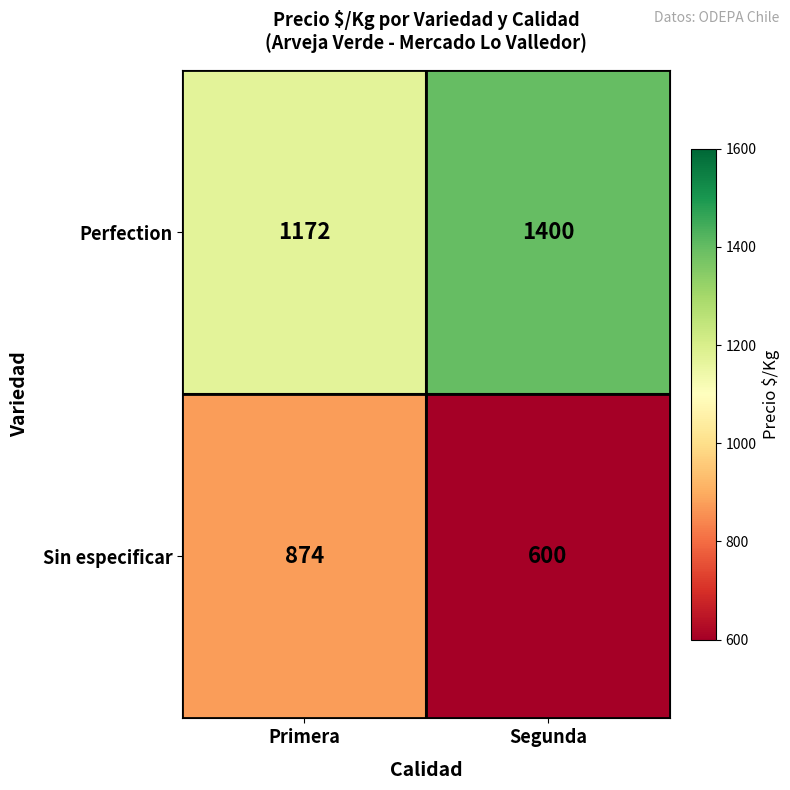

True or false: Perfection has a value of 1400 at Segunda.

True